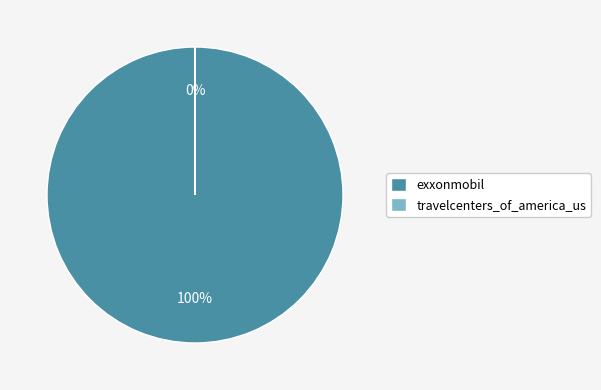

Which has a higher value, travelcenters_of_america_us or exxonmobil?

exxonmobil